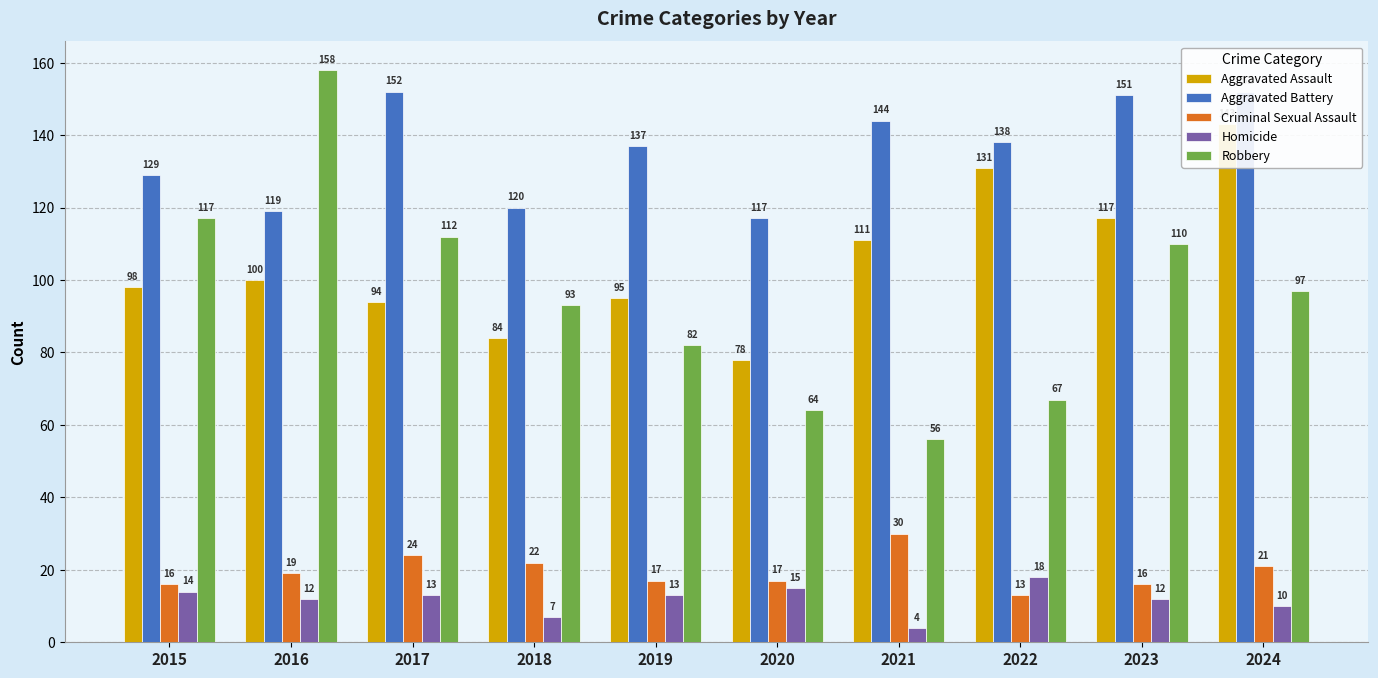

What is the approximate value of Aggravated Assault at 2023, to the nearest 10?

120